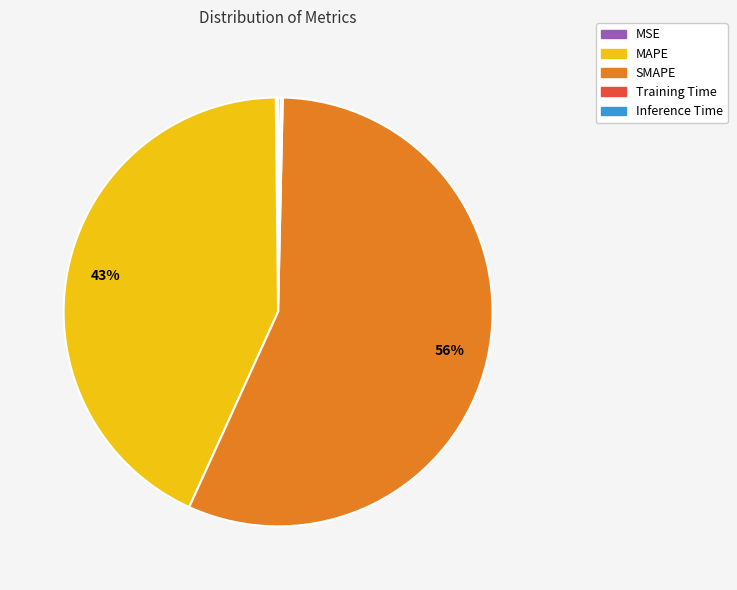

Which category accounts for the majority?

SMAPE